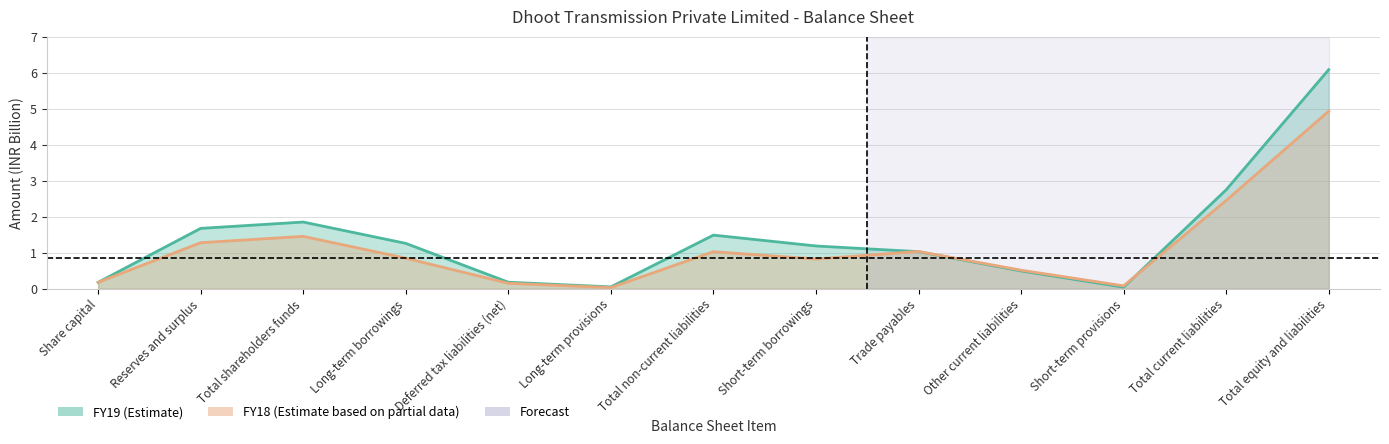

What is the label of the 11th point from the right?

Total shareholders funds